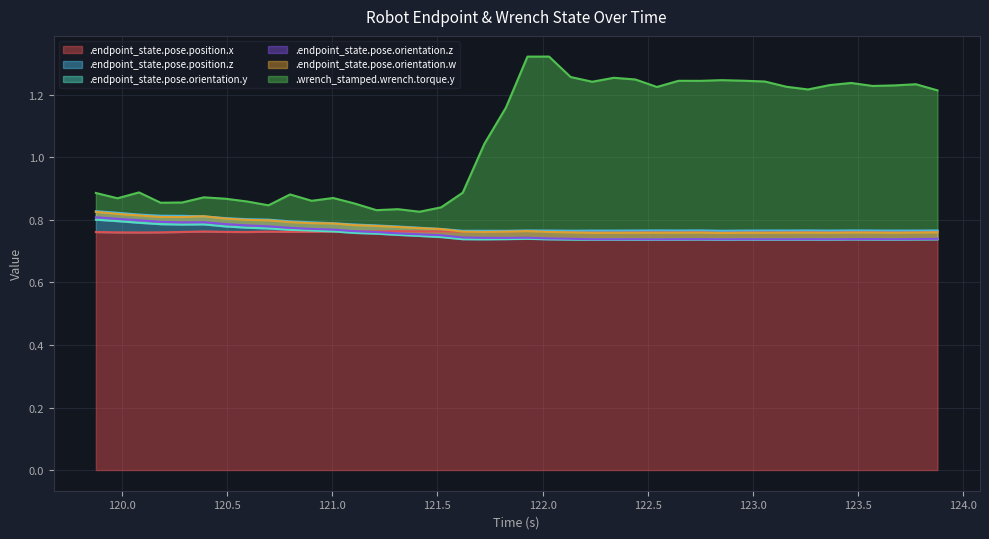

What is the lowest value of the .wrench_stamped.wrench.torque.y series?

0.8